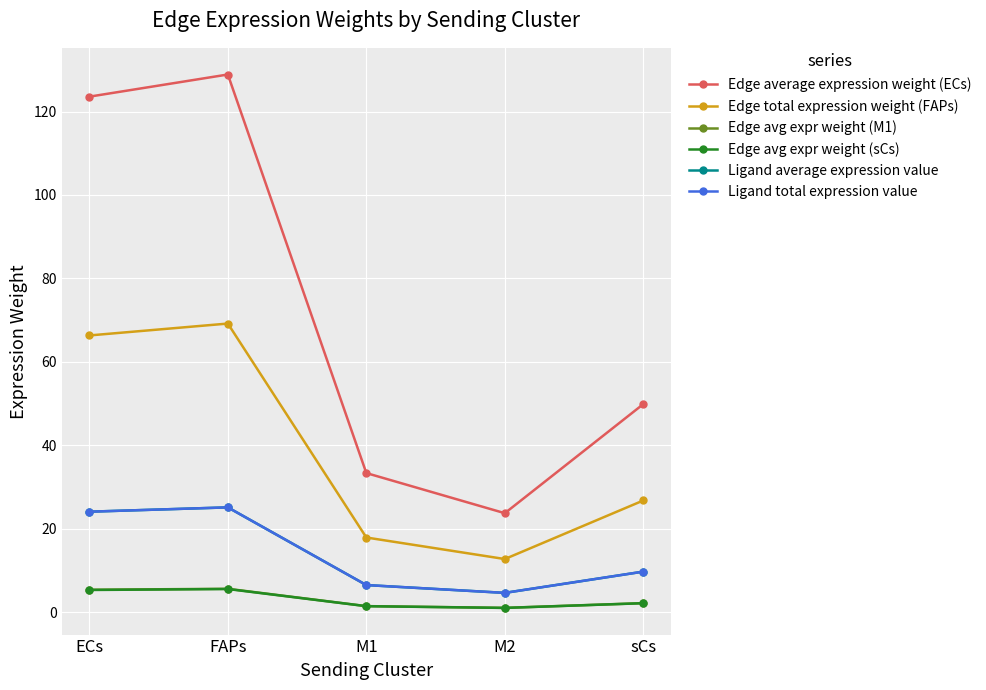

What is the maximum value shown in the chart?

128.9